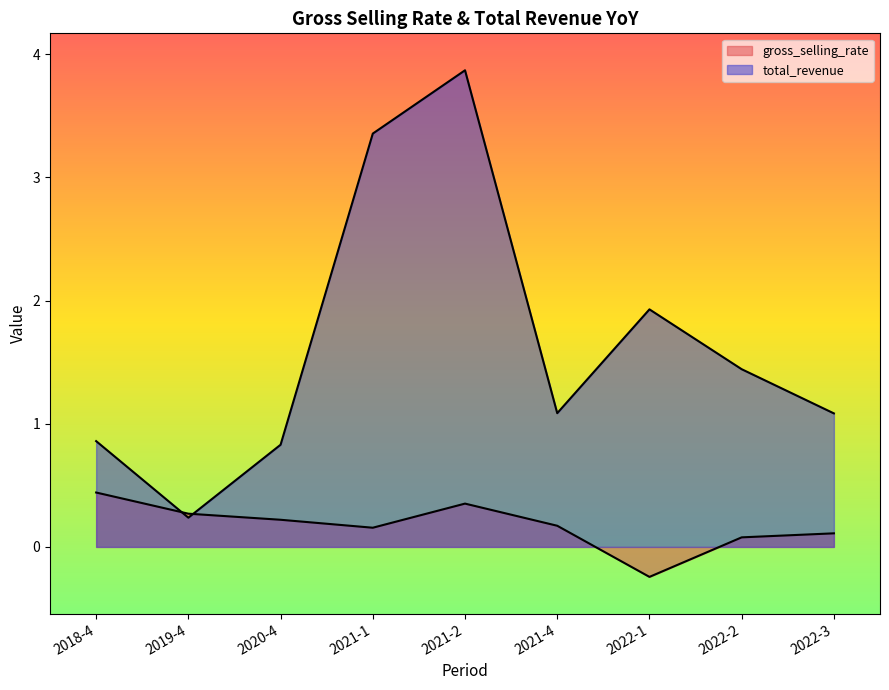

What is the minimum value for total_revenue?

0.2